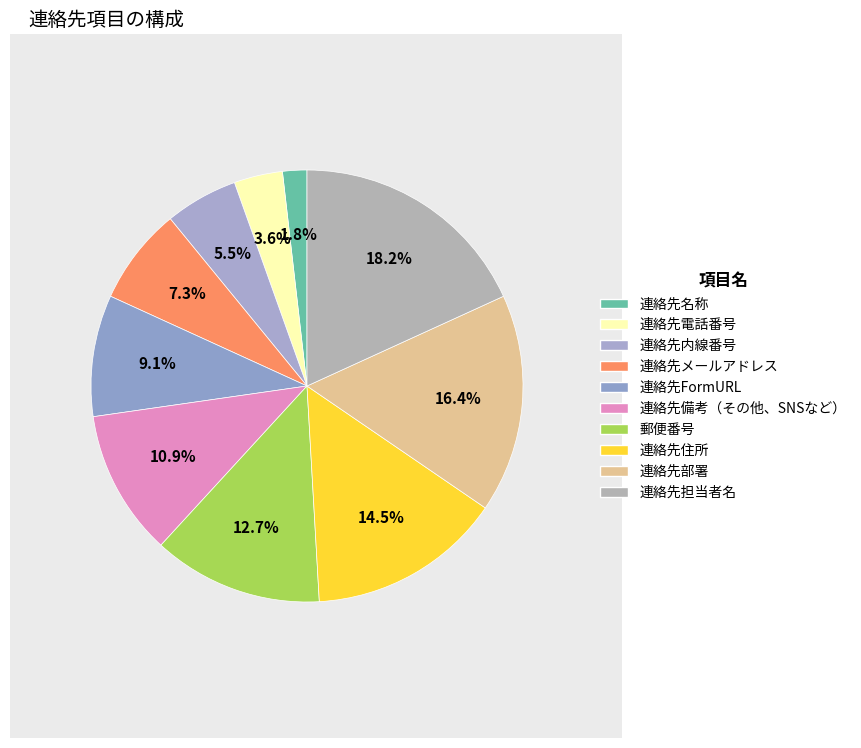

Is there any slice that represents more than half of the pie?

No